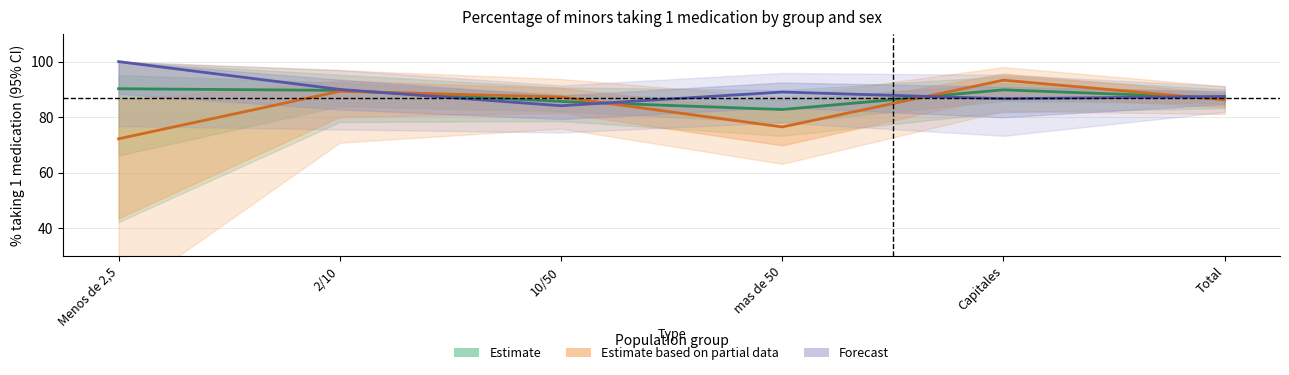

Rank the categories by Estimate value from highest to lowest.

Menos de 2,5, Capitales, 2/10, Total, 10/50, mas de 50